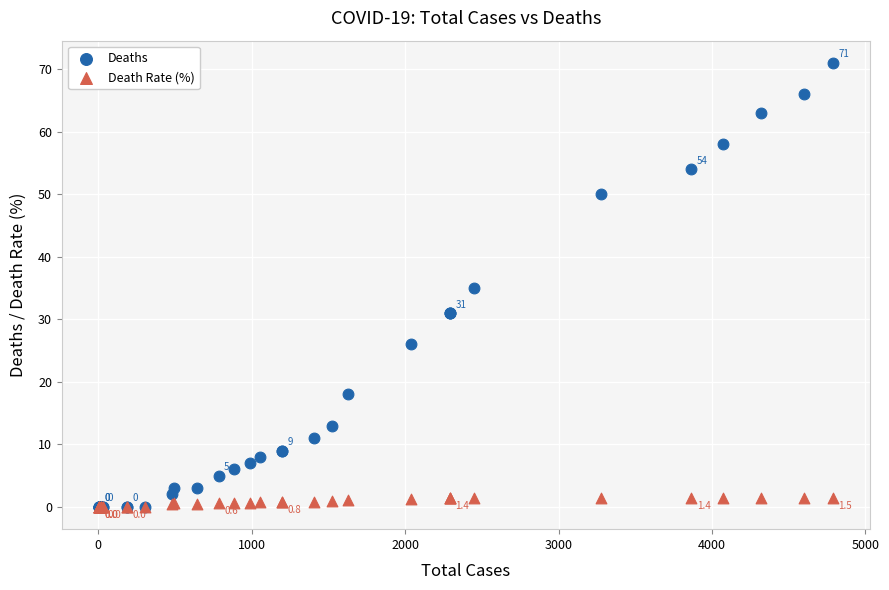

What are all the series names shown in the legend?

Deaths, Death Rate (%)